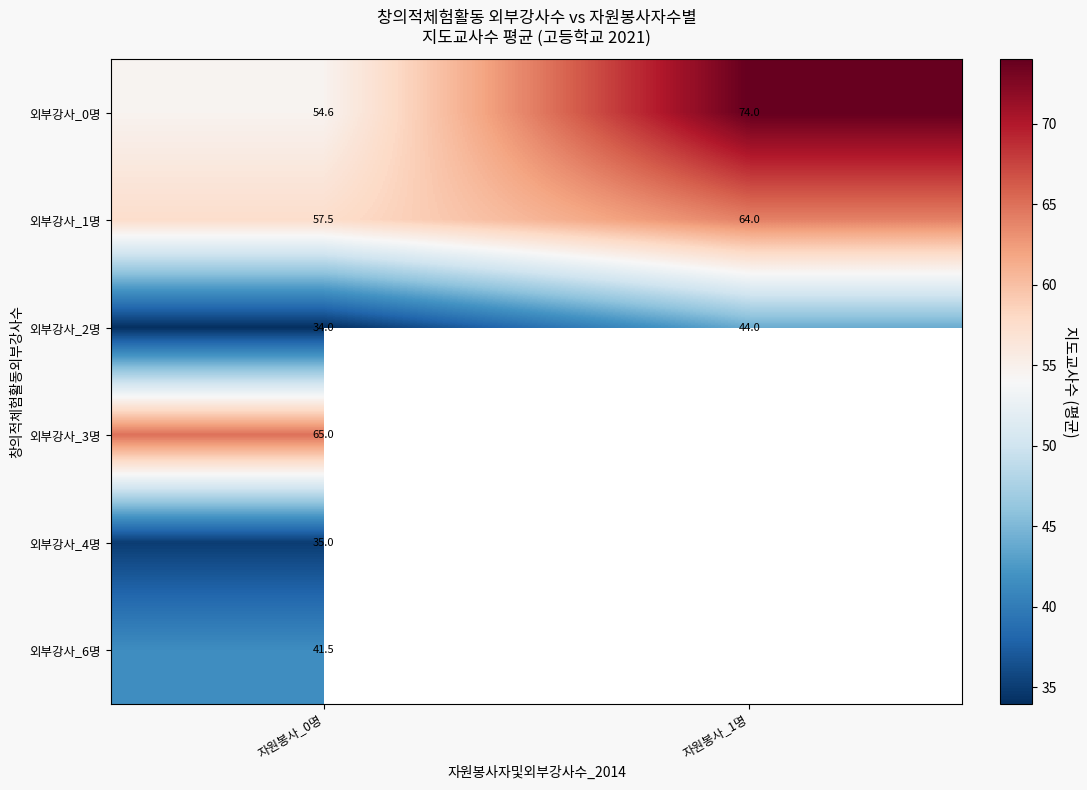

What is the total value across all series at 자원봉사_0명?

287.6